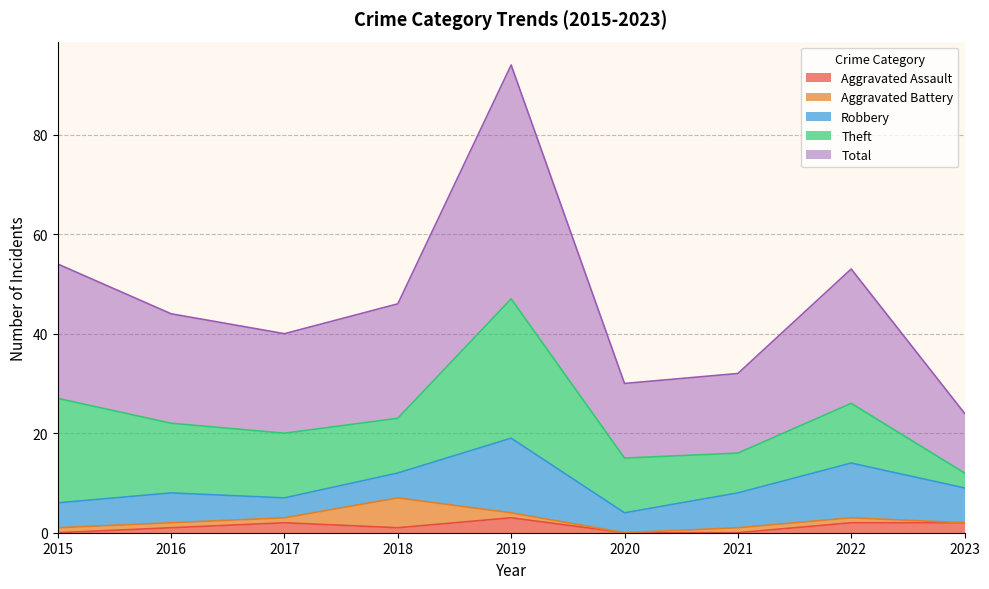

What are all the series names shown in the legend?

Aggravated Assault, Aggravated Battery, Robbery, Theft, Total